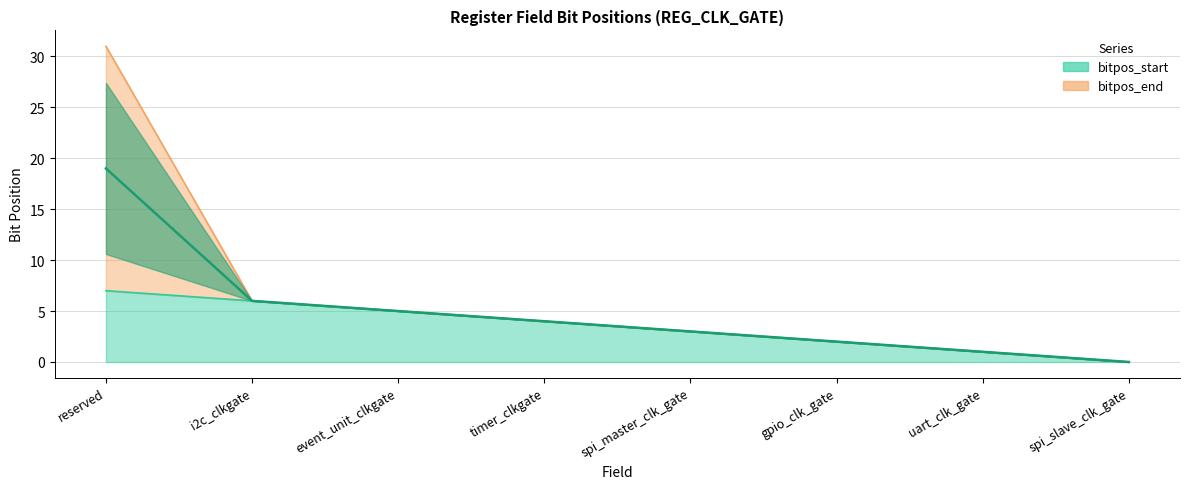

What position from the left is uart_clk_gate?

7